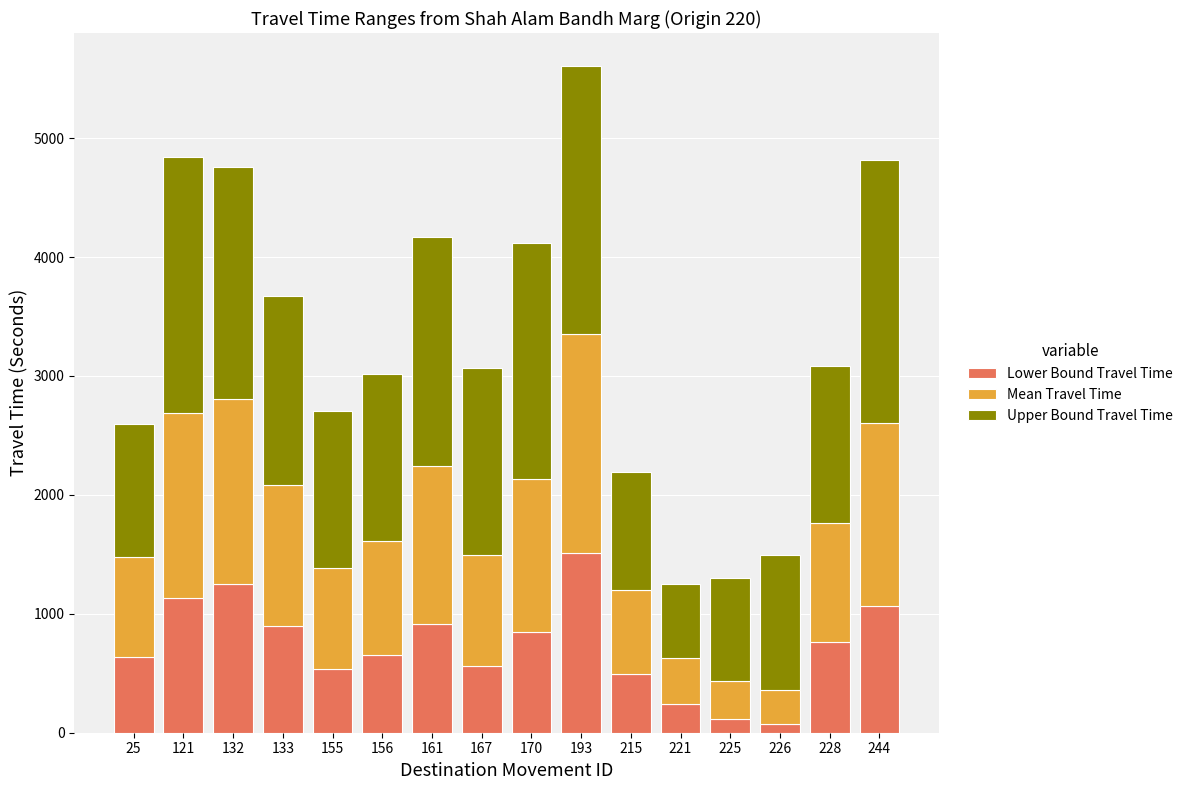

At which category is the sum across all series the highest?

193